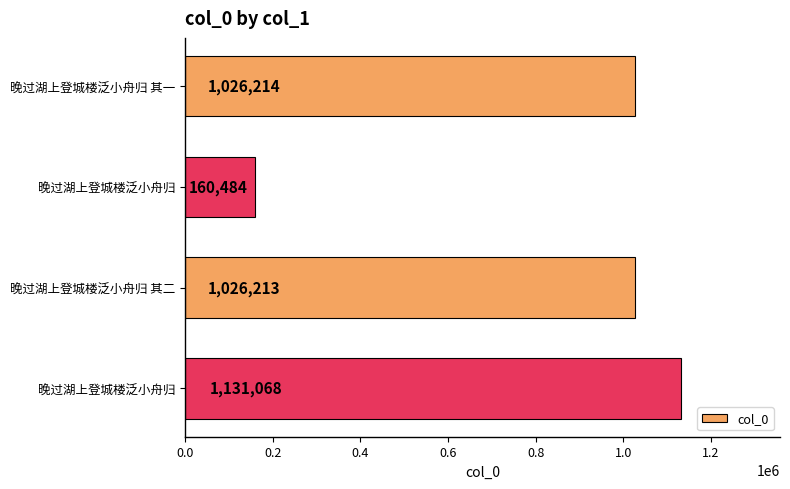

Are the bars grouped side by side (vs. stacked)?

No